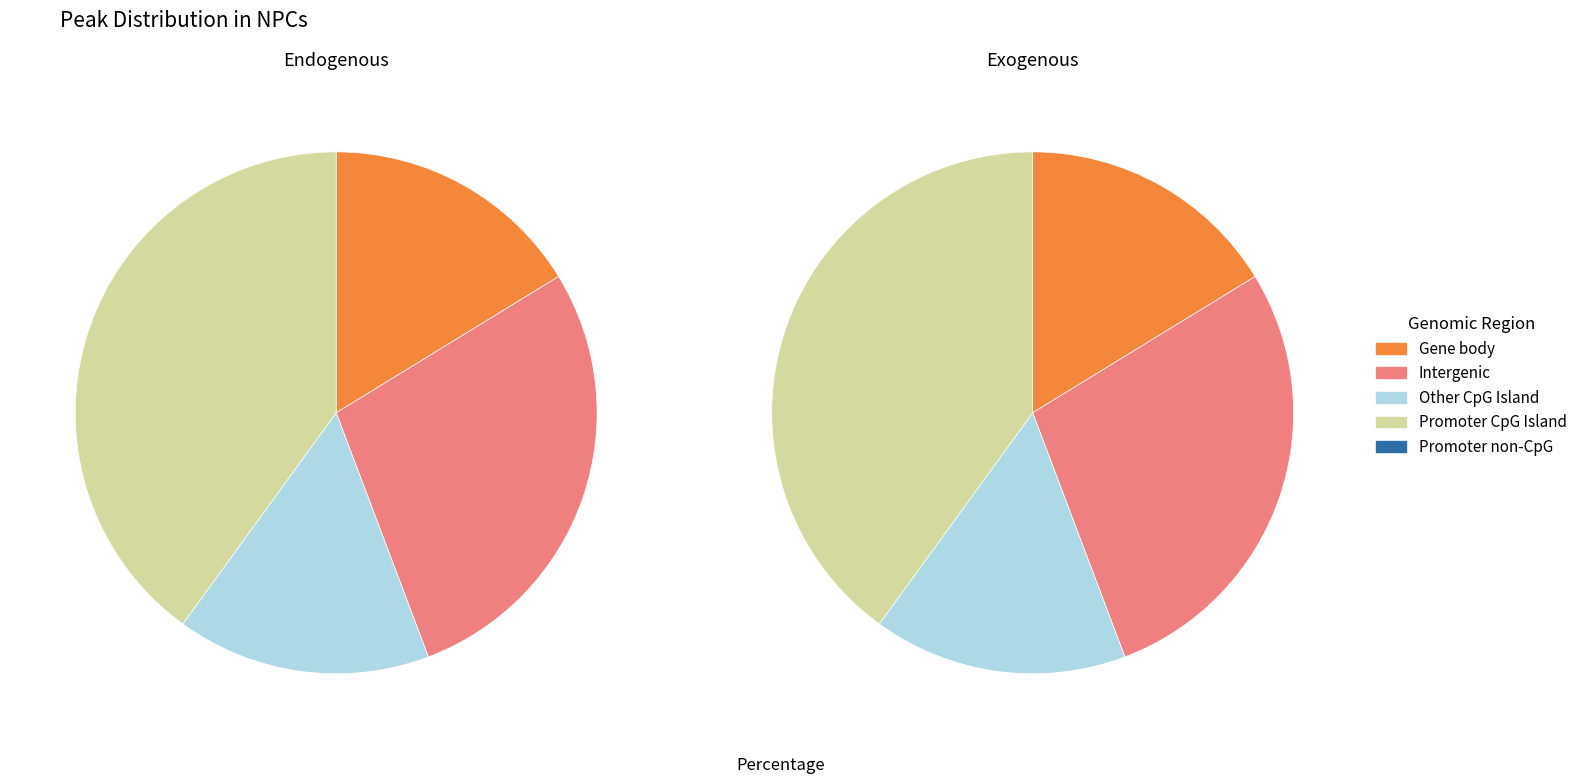

Is there a majority slice in this chart?

No